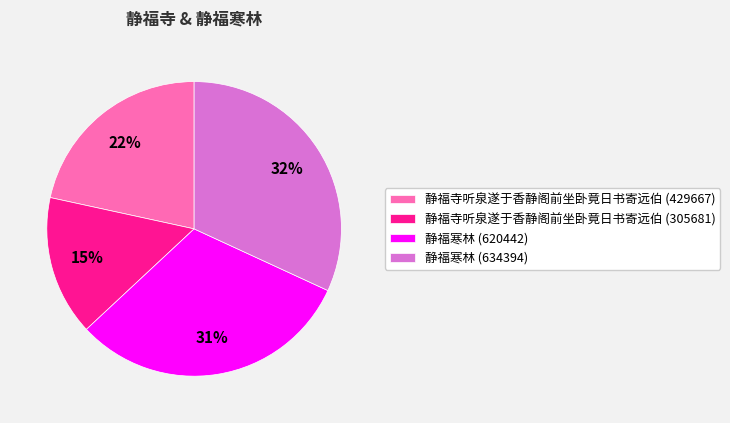

Does 静福寺听泉遂于香静阁前坐卧竟日书寄远伯 (429667) account for over 50% of the chart?

No